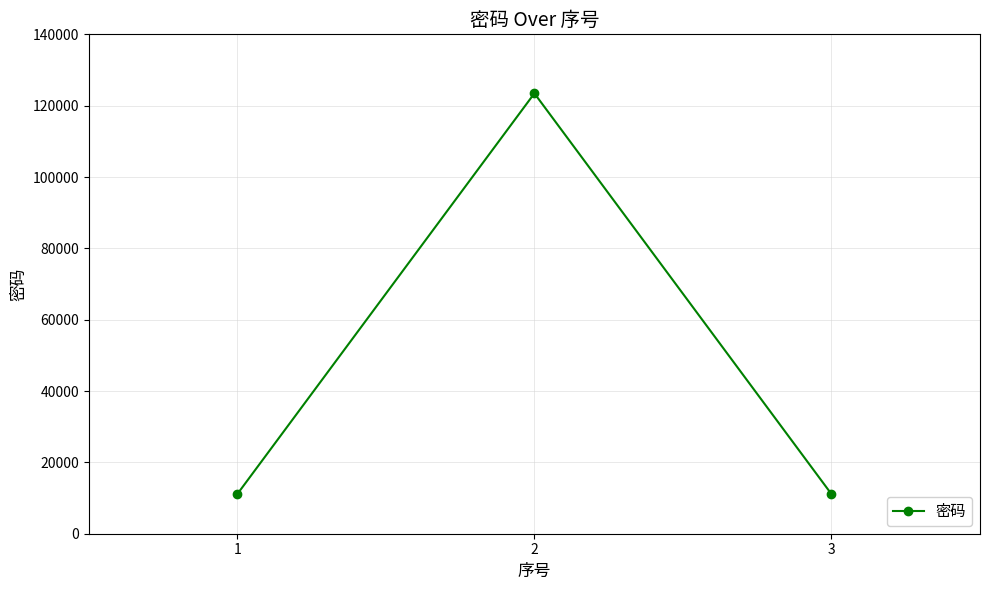

What is the sum of all values?

145678